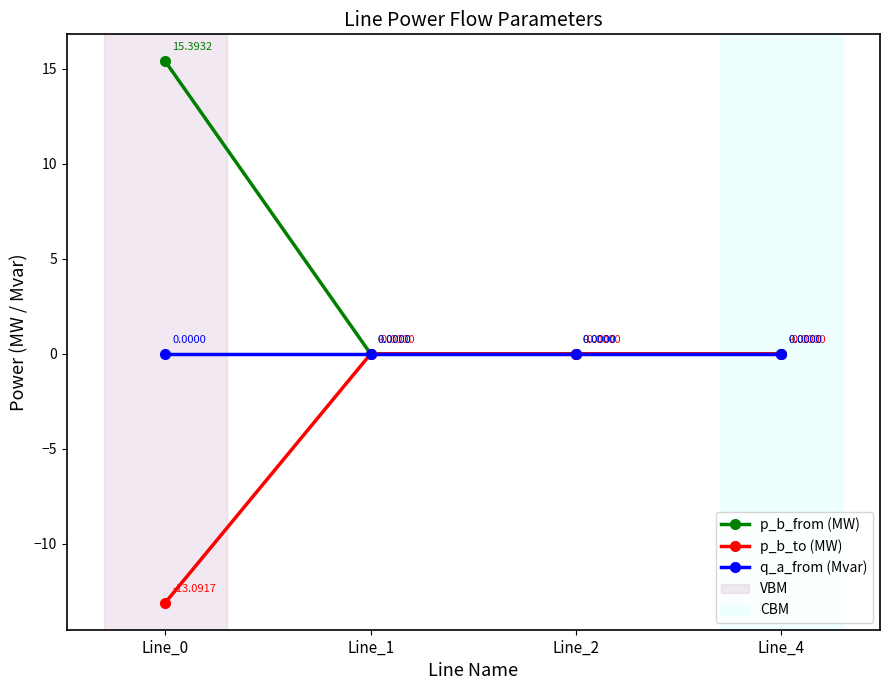

Which series has the largest total across all categories?

p_b_from (MW)